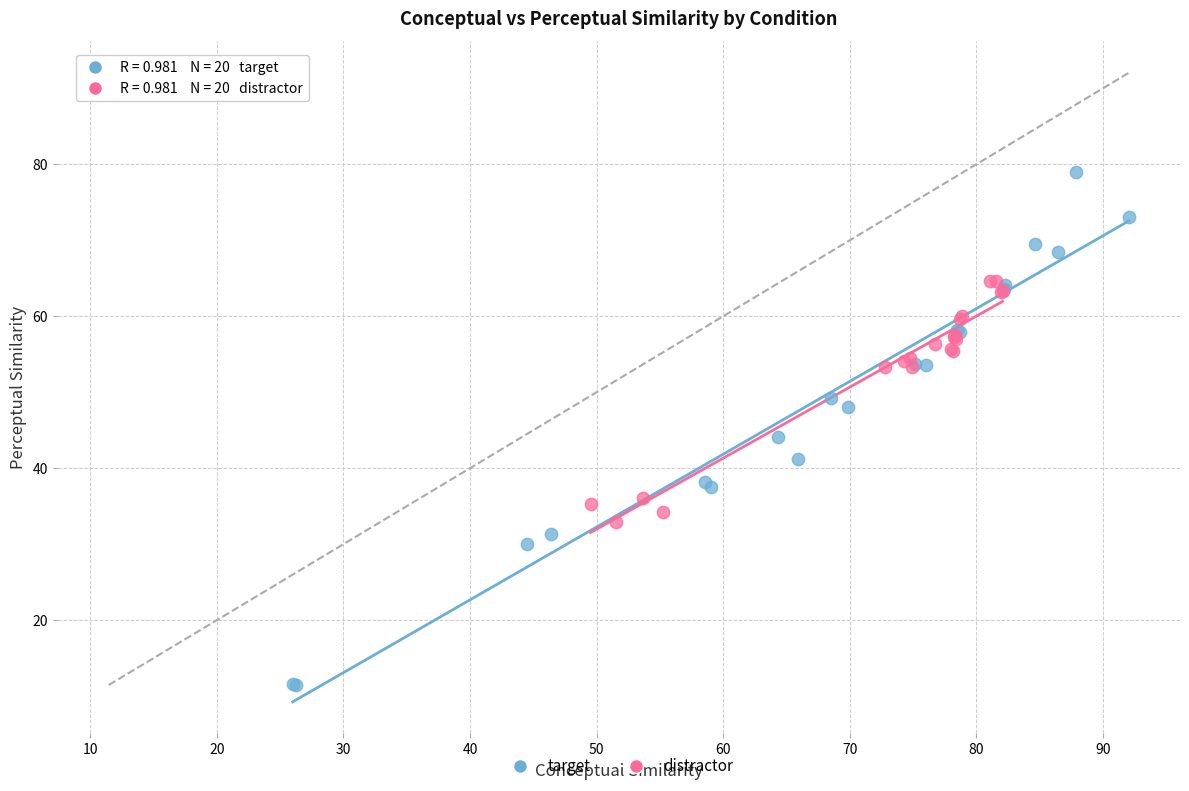

Which series has the widest spread of Y values?

target